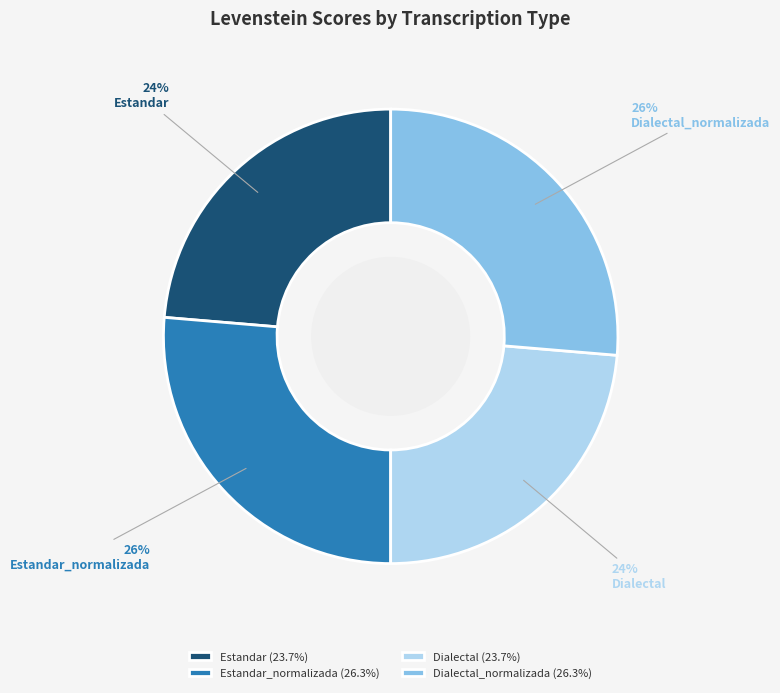

Combined, do Dialectal_normalizada and Estandar_normalizada account for over 50%?

Yes